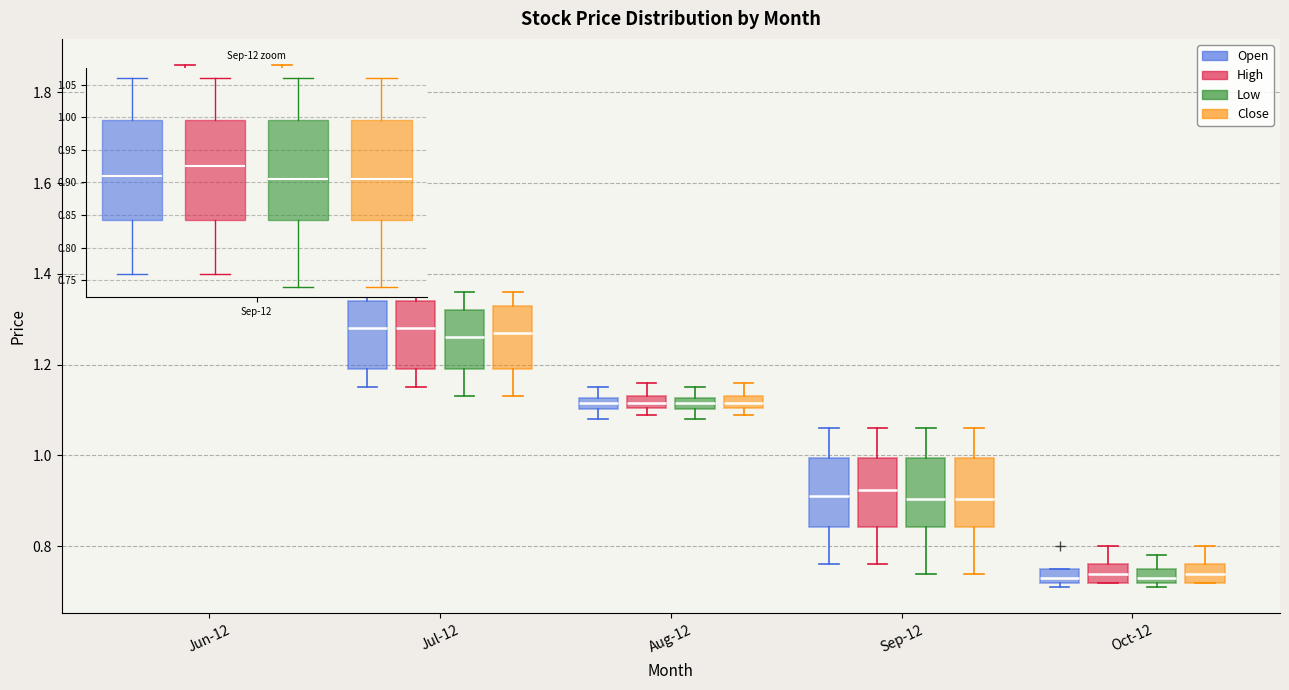

Where is the upper edge of the box for Oct-12 (High) on the y-axis? The values are not printed on the chart, so give them approximately, as read against the axis.

0.76